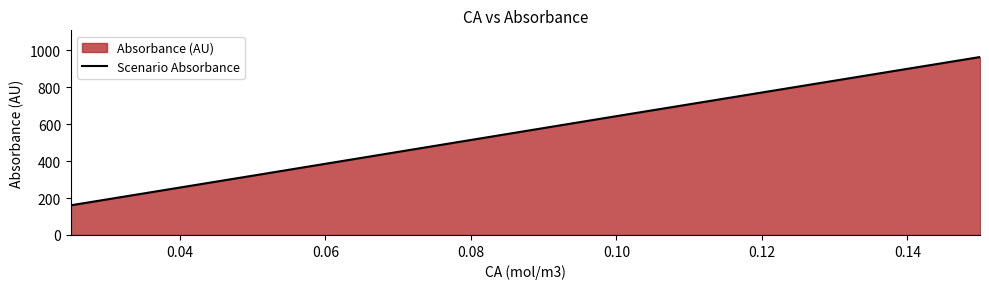

What is the value of the 3rd point from the left?

643.7